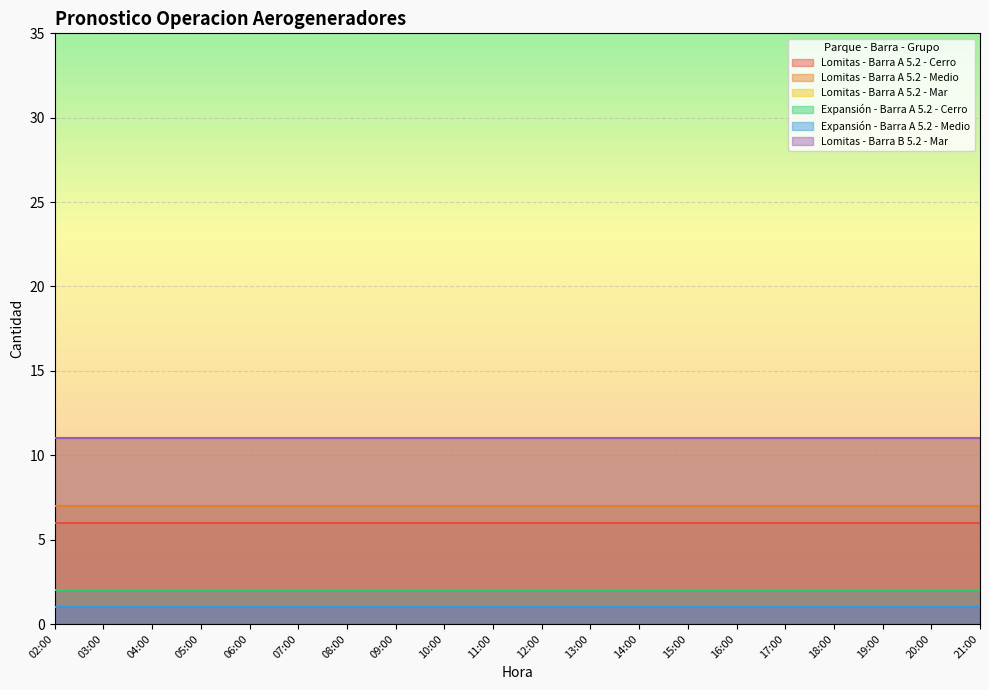

Which series has the largest total across all categories?

Lomitas - Barra A 5.2 - Mar